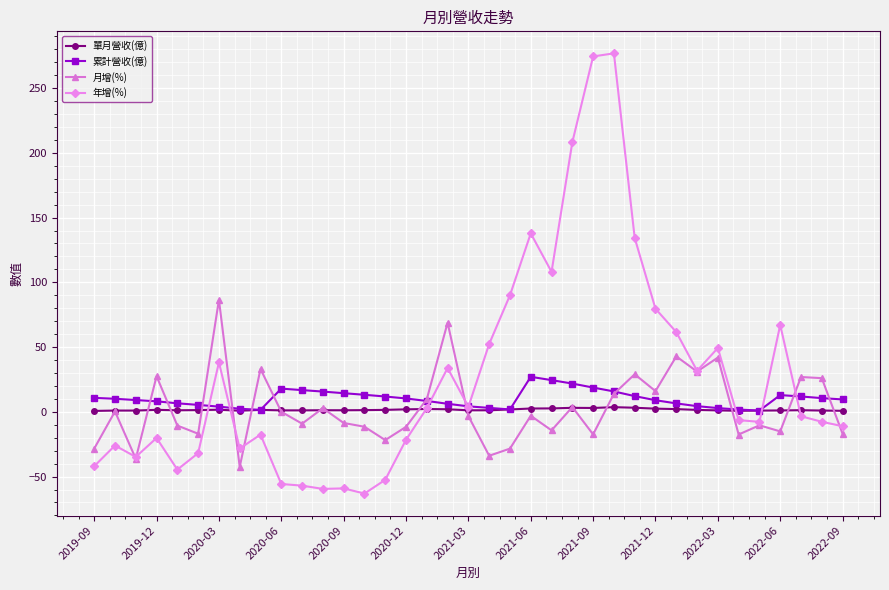

How many categories are shown in the chart?

37